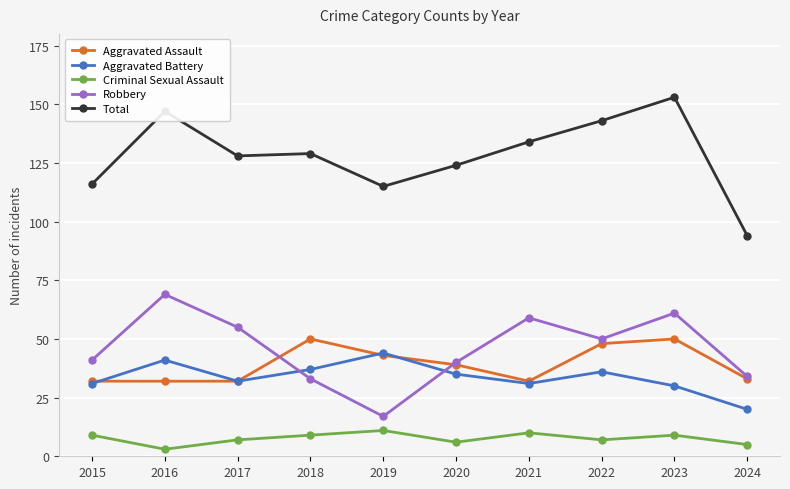

What is the value of the Criminal Sexual Assault point at the 6th from the left?

6